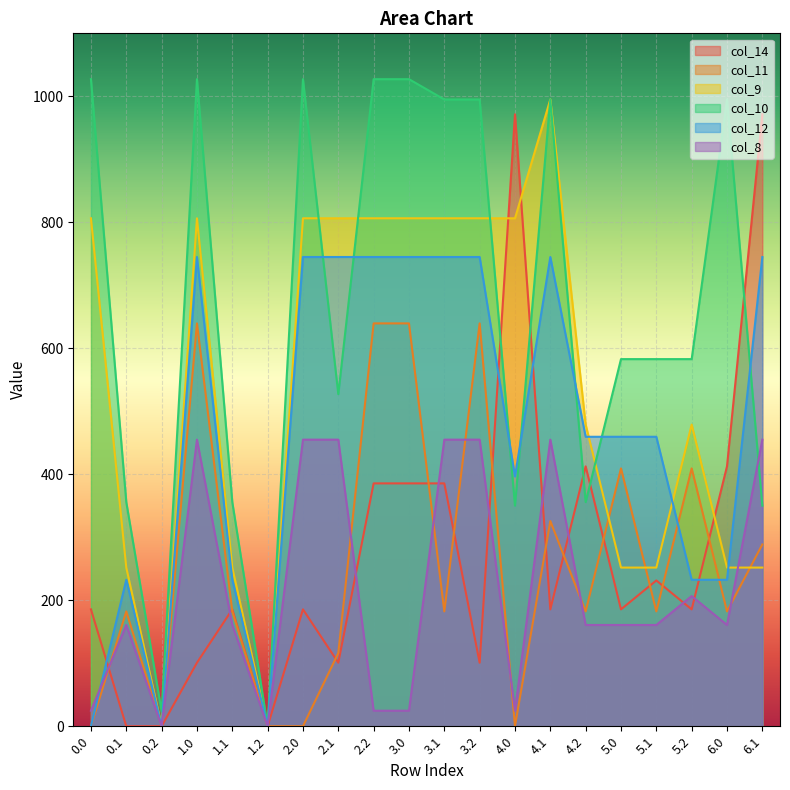

Reading right to left, what are all the values shown in this chart?

col_14: 6.1=971.5	6.0=412.5	5.2=185.5	5.1=231.4	5.0=185.5	4.2=412.5	4.1=185.5	4.0=971.5	3.2=100.9	3.1=385.5	3.0=385.5	2.2=385.5	2.1=100.9	2.0=185.5	1.2=0.0	1.1=185.5	1.0=100.9	0.2=0.0	0.1=0.0	0.0=185.5
col_11: 6.1=288.6	6.0=182.3	5.2=409.3	5.1=182.3	5.0=409.3	4.2=182.3	4.1=325.7	4.0=0.0	3.2=639.5	3.1=182.3	3.0=639.5	2.2=639.5	2.1=116.2	2.0=0.0	1.2=0.0	1.1=182.3	1.0=639.5	0.2=0.0	0.1=182.3	0.0=0.0
col_9: 6.1=251.9	6.0=251.9	5.2=478.9	5.1=251.9	5.0=251.9	4.2=478.9	4.1=995.0	4.0=806.4	3.2=806.4	3.1=806.4	3.0=806.4	2.2=806.4	2.1=806.4	2.0=806.4	1.2=0.0	1.1=251.9	1.0=806.4	0.2=0.0	0.1=251.9	0.0=806.4
col_10: 6.1=350.2	6.0=995.0	5.2=582.8	5.1=582.8	5.0=582.8	4.2=355.8	4.1=995.0	4.0=350.2	3.2=995.0	3.1=995.0	3.0=1027.2	2.2=1027.2	2.1=527.2	2.0=1027.2	1.2=0.0	1.1=355.8	1.0=1027.2	0.2=23.4	0.1=355.8	0.0=1027.2
col_12: 6.1=744.9	6.0=232.5	5.2=232.5	5.1=459.5	5.0=459.5	4.2=459.5	4.1=744.9	4.0=396.6	3.2=744.9	3.1=744.9	3.0=744.9	2.2=744.9	2.1=744.9	2.0=744.9	1.2=0.0	1.1=232.5	1.0=744.9	0.2=0.0	0.1=232.5	0.0=0.0
col_8: 6.1=455.0	6.0=160.8	5.2=206.7	5.1=160.8	5.0=160.8	4.2=160.8	4.1=455.0	4.0=24.7	3.2=455.0	3.1=455.0	3.0=24.7	2.2=24.7	2.1=455.0	2.0=455.0	1.2=0.0	1.1=160.8	1.0=455.0	0.2=0.0	0.1=160.8	0.0=24.7